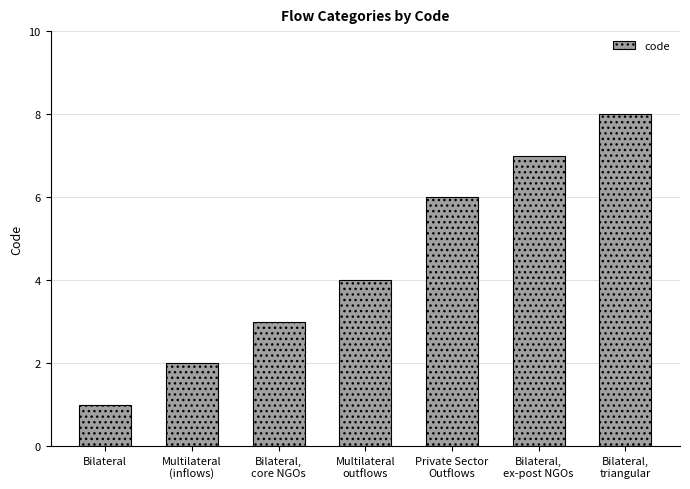

Which label corresponds to the smallest value in the chart?

Bilateral